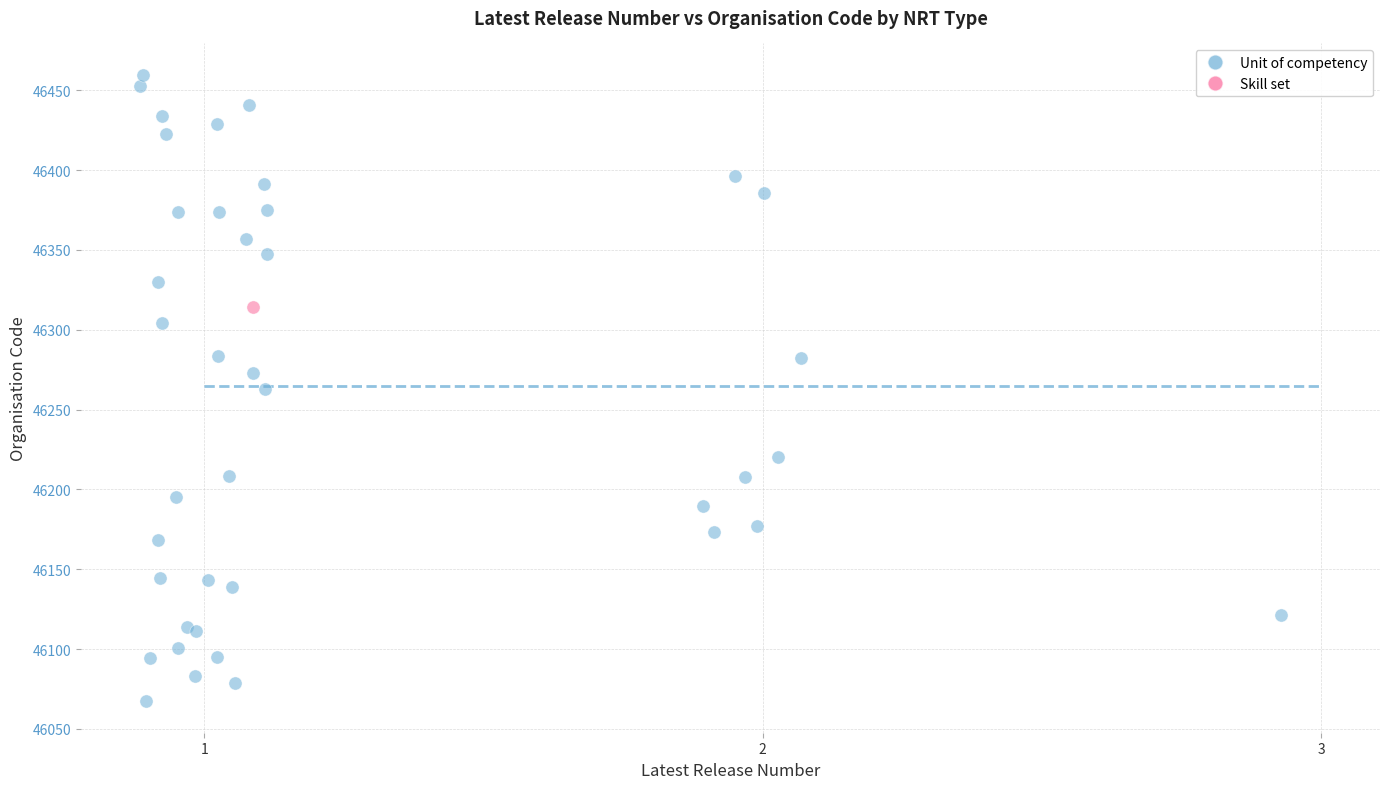

What are all the series names shown in the legend?

Unit of competency, Skill set